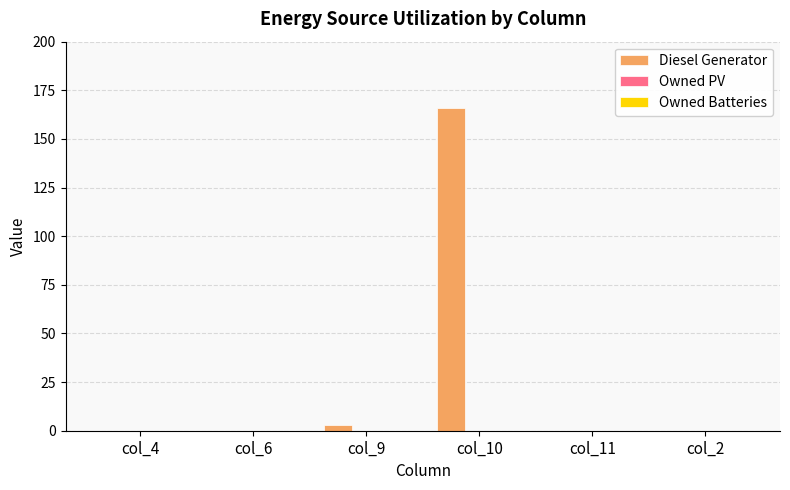

True or false: the data shows 0.0 at col_6.

True